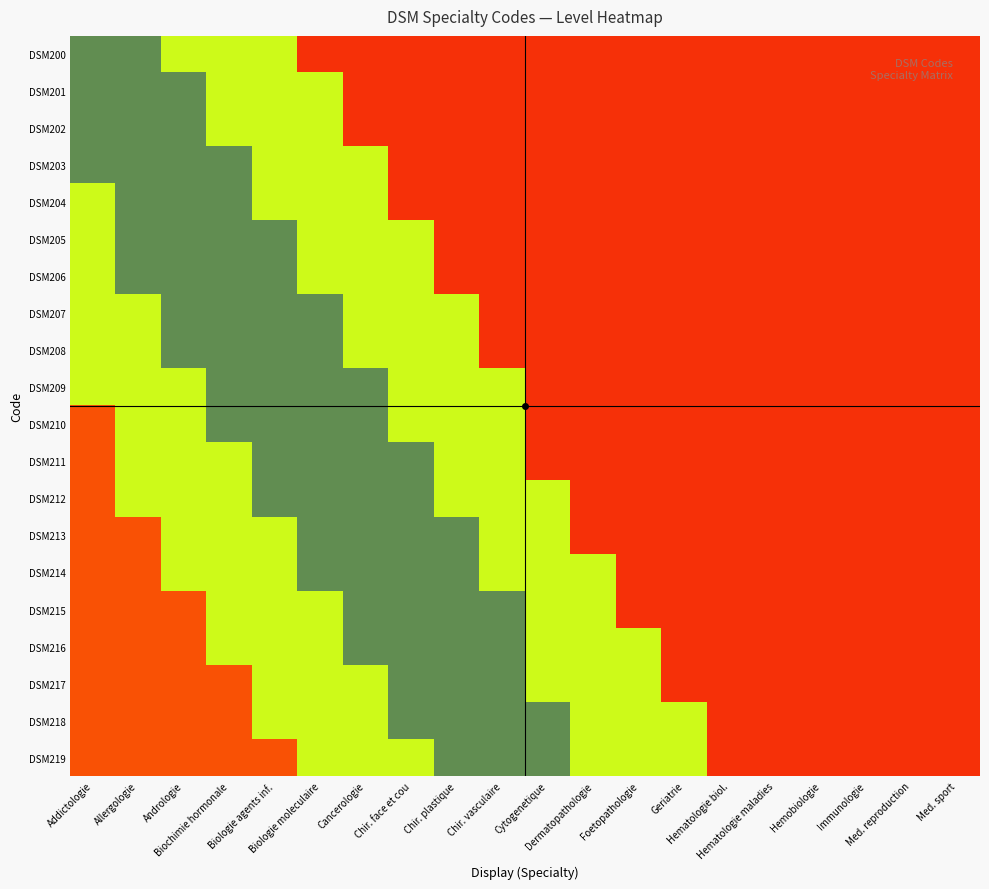

Reading left to right, what are all the values shown in this chart?

DSM200: Addictologie=0.8	Allergologie=0.8	Andrologie=0.6	Biochimie hormonale=0.6	Biologie agents inf.=0.6	Biologie moleculaire=0.1	Cancerologie=0.1	Chir. face et cou=0.1	Chir. plastique=0.1	Chir. vasculaire=0.1	Cytogenetique=0.1	Dermatopathologie=0.1	Foetopathologie=0.1	Geriatrie=0.1	Hematologie biol.=0.1	Hematologie maladies=0.1	Hemobiologie=0.1	Immunologie=0.1	Med. reproduction=0.1	Med. sport=0.1
DSM201: Addictologie=0.8	Allergologie=0.8	Andrologie=0.8	Biochimie hormonale=0.6	Biologie agents inf.=0.6	Biologie moleculaire=0.6	Cancerologie=0.1	Chir. face et cou=0.1	Chir. plastique=0.1	Chir. vasculaire=0.1	Cytogenetique=0.1	Dermatopathologie=0.1	Foetopathologie=0.1	Geriatrie=0.1	Hematologie biol.=0.1	Hematologie maladies=0.1	Hemobiologie=0.1	Immunologie=0.1	Med. reproduction=0.1	Med. sport=0.1
DSM202: Addictologie=0.8	Allergologie=0.8	Andrologie=0.8	Biochimie hormonale=0.6	Biologie agents inf.=0.6	Biologie moleculaire=0.6	Cancerologie=0.1	Chir. face et cou=0.1	Chir. plastique=0.1	Chir. vasculaire=0.1	Cytogenetique=0.1	Dermatopathologie=0.1	Foetopathologie=0.1	Geriatrie=0.1	Hematologie biol.=0.1	Hematologie maladies=0.1	Hemobiologie=0.1	Immunologie=0.1	Med. reproduction=0.1	Med. sport=0.1
DSM203: Addictologie=0.8	Allergologie=0.8	Andrologie=0.8	Biochimie hormonale=0.8	Biologie agents inf.=0.6	Biologie moleculaire=0.6	Cancerologie=0.6	Chir. face et cou=0.1	Chir. plastique=0.1	Chir. vasculaire=0.1	Cytogenetique=0.1	Dermatopathologie=0.1	Foetopathologie=0.1	Geriatrie=0.1	Hematologie biol.=0.1	Hematologie maladies=0.1	Hemobiologie=0.1	Immunologie=0.1	Med. reproduction=0.1	Med. sport=0.1
DSM204: Addictologie=0.6	Allergologie=0.8	Andrologie=0.8	Biochimie hormonale=0.8	Biologie agents inf.=0.6	Biologie moleculaire=0.6	Cancerologie=0.6	Chir. face et cou=0.1	Chir. plastique=0.1	Chir. vasculaire=0.1	Cytogenetique=0.1	Dermatopathologie=0.1	Foetopathologie=0.1	Geriatrie=0.1	Hematologie biol.=0.1	Hematologie maladies=0.1	Hemobiologie=0.1	Immunologie=0.1	Med. reproduction=0.1	Med. sport=0.1
DSM205: Addictologie=0.6	Allergologie=0.8	Andrologie=0.8	Biochimie hormonale=0.8	Biologie agents inf.=0.8	Biologie moleculaire=0.6	Cancerologie=0.6	Chir. face et cou=0.6	Chir. plastique=0.1	Chir. vasculaire=0.1	Cytogenetique=0.1	Dermatopathologie=0.1	Foetopathologie=0.1	Geriatrie=0.1	Hematologie biol.=0.1	Hematologie maladies=0.1	Hemobiologie=0.1	Immunologie=0.1	Med. reproduction=0.1	Med. sport=0.1
DSM206: Addictologie=0.6	Allergologie=0.8	Andrologie=0.8	Biochimie hormonale=0.8	Biologie agents inf.=0.8	Biologie moleculaire=0.6	Cancerologie=0.6	Chir. face et cou=0.6	Chir. plastique=0.1	Chir. vasculaire=0.1	Cytogenetique=0.1	Dermatopathologie=0.1	Foetopathologie=0.1	Geriatrie=0.1	Hematologie biol.=0.1	Hematologie maladies=0.1	Hemobiologie=0.1	Immunologie=0.1	Med. reproduction=0.1	Med. sport=0.1
DSM207: Addictologie=0.6	Allergologie=0.6	Andrologie=0.8	Biochimie hormonale=0.8	Biologie agents inf.=0.8	Biologie moleculaire=0.8	Cancerologie=0.6	Chir. face et cou=0.6	Chir. plastique=0.6	Chir. vasculaire=0.1	Cytogenetique=0.1	Dermatopathologie=0.1	Foetopathologie=0.1	Geriatrie=0.1	Hematologie biol.=0.1	Hematologie maladies=0.1	Hemobiologie=0.1	Immunologie=0.1	Med. reproduction=0.1	Med. sport=0.1
DSM208: Addictologie=0.6	Allergologie=0.6	Andrologie=0.8	Biochimie hormonale=0.8	Biologie agents inf.=0.8	Biologie moleculaire=0.8	Cancerologie=0.6	Chir. face et cou=0.6	Chir. plastique=0.6	Chir. vasculaire=0.1	Cytogenetique=0.1	Dermatopathologie=0.1	Foetopathologie=0.1	Geriatrie=0.1	Hematologie biol.=0.1	Hematologie maladies=0.1	Hemobiologie=0.1	Immunologie=0.1	Med. reproduction=0.1	Med. sport=0.1
DSM209: Addictologie=0.6	Allergologie=0.6	Andrologie=0.6	Biochimie hormonale=0.8	Biologie agents inf.=0.8	Biologie moleculaire=0.8	Cancerologie=0.8	Chir. face et cou=0.6	Chir. plastique=0.6	Chir. vasculaire=0.6	Cytogenetique=0.1	Dermatopathologie=0.1	Foetopathologie=0.1	Geriatrie=0.1	Hematologie biol.=0.1	Hematologie maladies=0.1	Hemobiologie=0.1	Immunologie=0.1	Med. reproduction=0.1	Med. sport=0.1
DSM210: Addictologie=0.1	Allergologie=0.6	Andrologie=0.6	Biochimie hormonale=0.8	Biologie agents inf.=0.8	Biologie moleculaire=0.8	Cancerologie=0.8	Chir. face et cou=0.6	Chir. plastique=0.6	Chir. vasculaire=0.6	Cytogenetique=0.1	Dermatopathologie=0.1	Foetopathologie=0.1	Geriatrie=0.1	Hematologie biol.=0.1	Hematologie maladies=0.1	Hemobiologie=0.1	Immunologie=0.1	Med. reproduction=0.1	Med. sport=0.1
DSM211: Addictologie=0.1	Allergologie=0.6	Andrologie=0.6	Biochimie hormonale=0.6	Biologie agents inf.=0.8	Biologie moleculaire=0.8	Cancerologie=0.8	Chir. face et cou=0.8	Chir. plastique=0.6	Chir. vasculaire=0.6	Cytogenetique=0.1	Dermatopathologie=0.1	Foetopathologie=0.1	Geriatrie=0.1	Hematologie biol.=0.1	Hematologie maladies=0.1	Hemobiologie=0.1	Immunologie=0.1	Med. reproduction=0.1	Med. sport=0.1
DSM212: Addictologie=0.1	Allergologie=0.6	Andrologie=0.6	Biochimie hormonale=0.6	Biologie agents inf.=0.8	Biologie moleculaire=0.8	Cancerologie=0.8	Chir. face et cou=0.8	Chir. plastique=0.6	Chir. vasculaire=0.6	Cytogenetique=0.6	Dermatopathologie=0.1	Foetopathologie=0.1	Geriatrie=0.1	Hematologie biol.=0.1	Hematologie maladies=0.1	Hemobiologie=0.1	Immunologie=0.1	Med. reproduction=0.1	Med. sport=0.1
DSM213: Addictologie=0.1	Allergologie=0.1	Andrologie=0.6	Biochimie hormonale=0.6	Biologie agents inf.=0.6	Biologie moleculaire=0.8	Cancerologie=0.8	Chir. face et cou=0.8	Chir. plastique=0.8	Chir. vasculaire=0.6	Cytogenetique=0.6	Dermatopathologie=0.1	Foetopathologie=0.1	Geriatrie=0.1	Hematologie biol.=0.1	Hematologie maladies=0.1	Hemobiologie=0.1	Immunologie=0.1	Med. reproduction=0.1	Med. sport=0.1
DSM214: Addictologie=0.1	Allergologie=0.1	Andrologie=0.6	Biochimie hormonale=0.6	Biologie agents inf.=0.6	Biologie moleculaire=0.8	Cancerologie=0.8	Chir. face et cou=0.8	Chir. plastique=0.8	Chir. vasculaire=0.6	Cytogenetique=0.6	Dermatopathologie=0.6	Foetopathologie=0.1	Geriatrie=0.1	Hematologie biol.=0.1	Hematologie maladies=0.1	Hemobiologie=0.1	Immunologie=0.1	Med. reproduction=0.1	Med. sport=0.1
DSM215: Addictologie=0.1	Allergologie=0.1	Andrologie=0.1	Biochimie hormonale=0.6	Biologie agents inf.=0.6	Biologie moleculaire=0.6	Cancerologie=0.8	Chir. face et cou=0.8	Chir. plastique=0.8	Chir. vasculaire=0.8	Cytogenetique=0.6	Dermatopathologie=0.6	Foetopathologie=0.1	Geriatrie=0.1	Hematologie biol.=0.1	Hematologie maladies=0.1	Hemobiologie=0.1	Immunologie=0.1	Med. reproduction=0.1	Med. sport=0.1
DSM216: Addictologie=0.1	Allergologie=0.1	Andrologie=0.1	Biochimie hormonale=0.6	Biologie agents inf.=0.6	Biologie moleculaire=0.6	Cancerologie=0.8	Chir. face et cou=0.8	Chir. plastique=0.8	Chir. vasculaire=0.8	Cytogenetique=0.6	Dermatopathologie=0.6	Foetopathologie=0.6	Geriatrie=0.1	Hematologie biol.=0.1	Hematologie maladies=0.1	Hemobiologie=0.1	Immunologie=0.1	Med. reproduction=0.1	Med. sport=0.1
DSM217: Addictologie=0.1	Allergologie=0.1	Andrologie=0.1	Biochimie hormonale=0.1	Biologie agents inf.=0.6	Biologie moleculaire=0.6	Cancerologie=0.6	Chir. face et cou=0.8	Chir. plastique=0.8	Chir. vasculaire=0.8	Cytogenetique=0.6	Dermatopathologie=0.6	Foetopathologie=0.6	Geriatrie=0.1	Hematologie biol.=0.1	Hematologie maladies=0.1	Hemobiologie=0.1	Immunologie=0.1	Med. reproduction=0.1	Med. sport=0.1
DSM218: Addictologie=0.1	Allergologie=0.1	Andrologie=0.1	Biochimie hormonale=0.1	Biologie agents inf.=0.6	Biologie moleculaire=0.6	Cancerologie=0.6	Chir. face et cou=0.8	Chir. plastique=0.8	Chir. vasculaire=0.8	Cytogenetique=0.8	Dermatopathologie=0.6	Foetopathologie=0.6	Geriatrie=0.6	Hematologie biol.=0.1	Hematologie maladies=0.1	Hemobiologie=0.1	Immunologie=0.1	Med. reproduction=0.1	Med. sport=0.1
DSM219: Addictologie=0.1	Allergologie=0.1	Andrologie=0.1	Biochimie hormonale=0.1	Biologie agents inf.=0.1	Biologie moleculaire=0.6	Cancerologie=0.6	Chir. face et cou=0.6	Chir. plastique=0.8	Chir. vasculaire=0.8	Cytogenetique=0.8	Dermatopathologie=0.6	Foetopathologie=0.6	Geriatrie=0.6	Hematologie biol.=0.1	Hematologie maladies=0.1	Hemobiologie=0.1	Immunologie=0.1	Med. reproduction=0.1	Med. sport=0.1